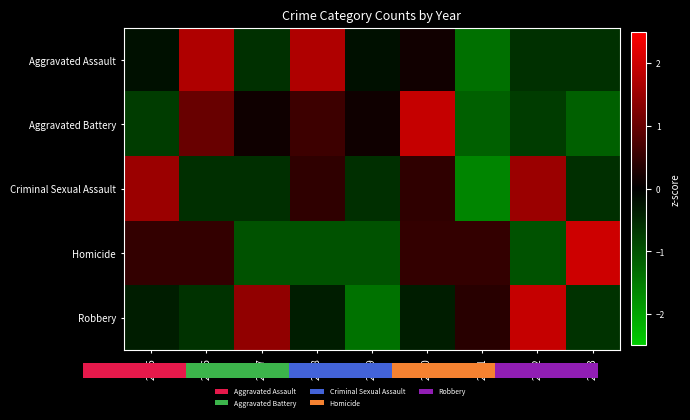

Count the number of categories in the chart.

9